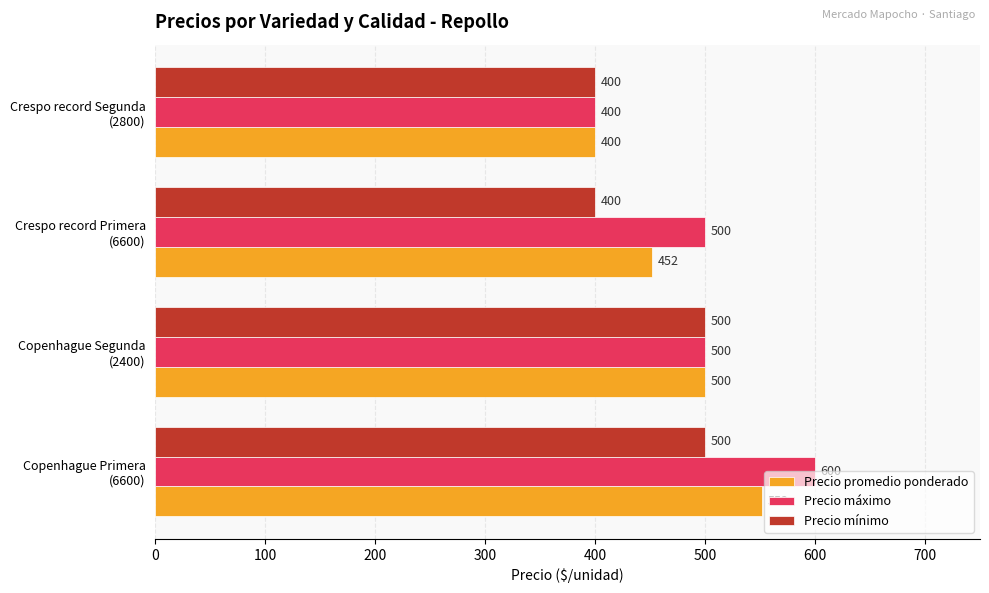

How many distinct data groups are displayed?

3